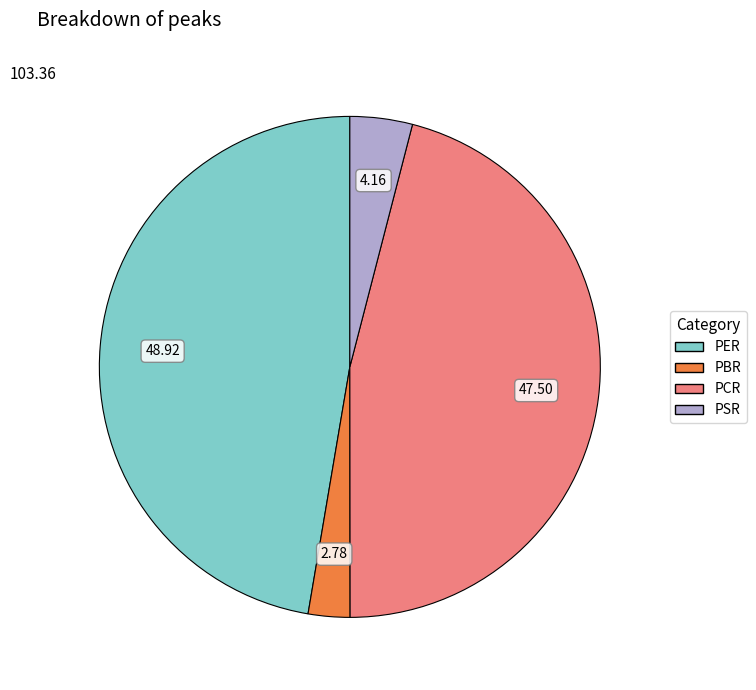

Does any single category account for the majority?

No